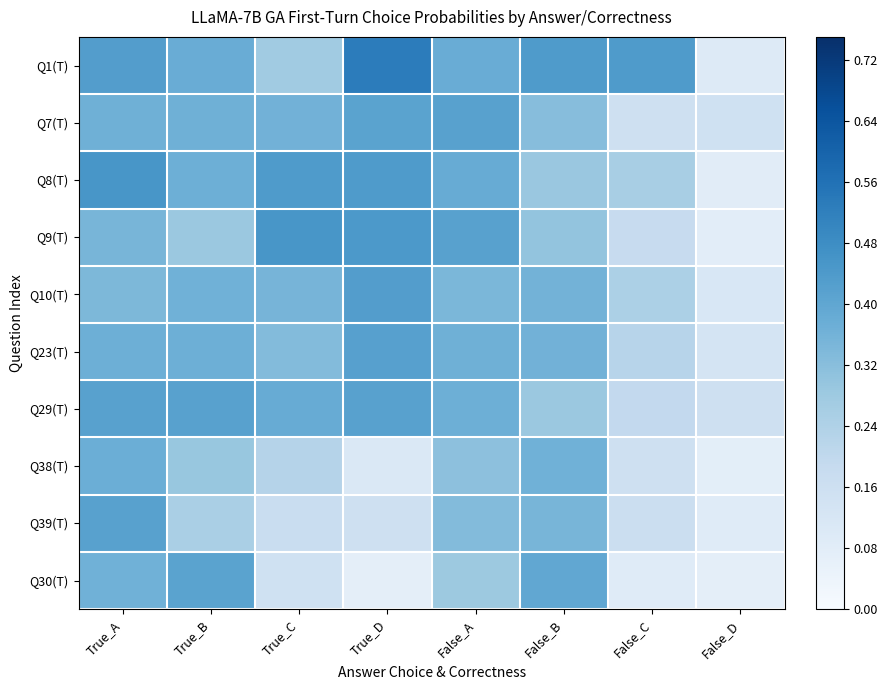

Between False_B and True_A, which is larger?

False_B